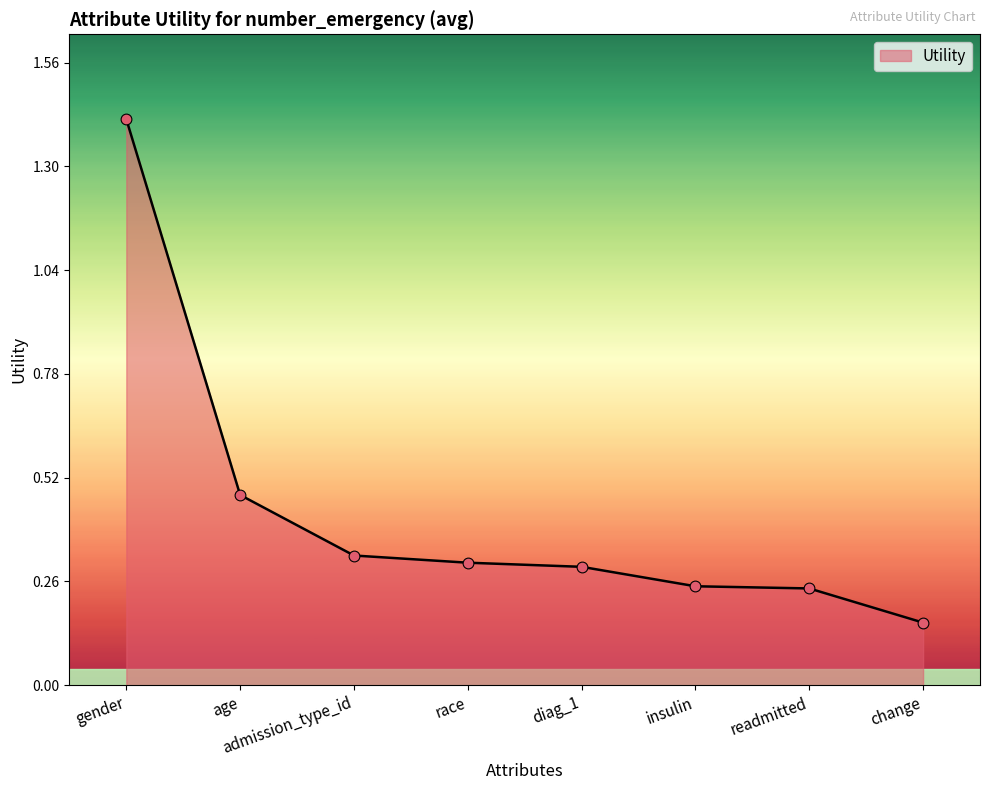

What is the change in value from age to diag_1?

-0.2